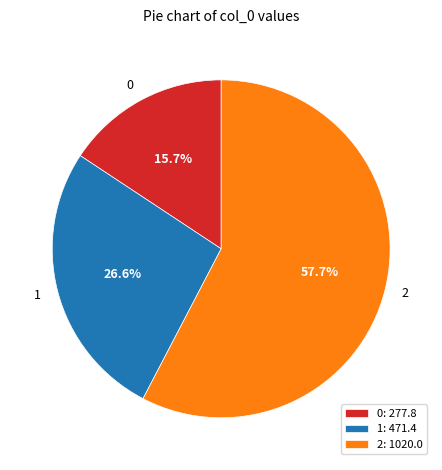

Which slice is the largest?

2